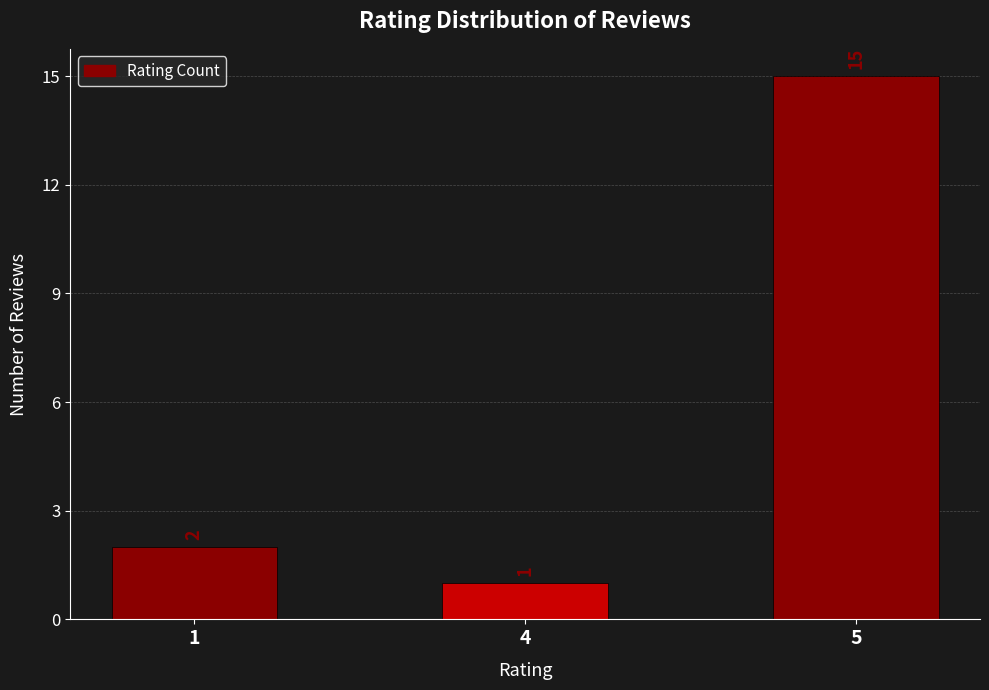

Which has a higher value, 4 or 1?

1